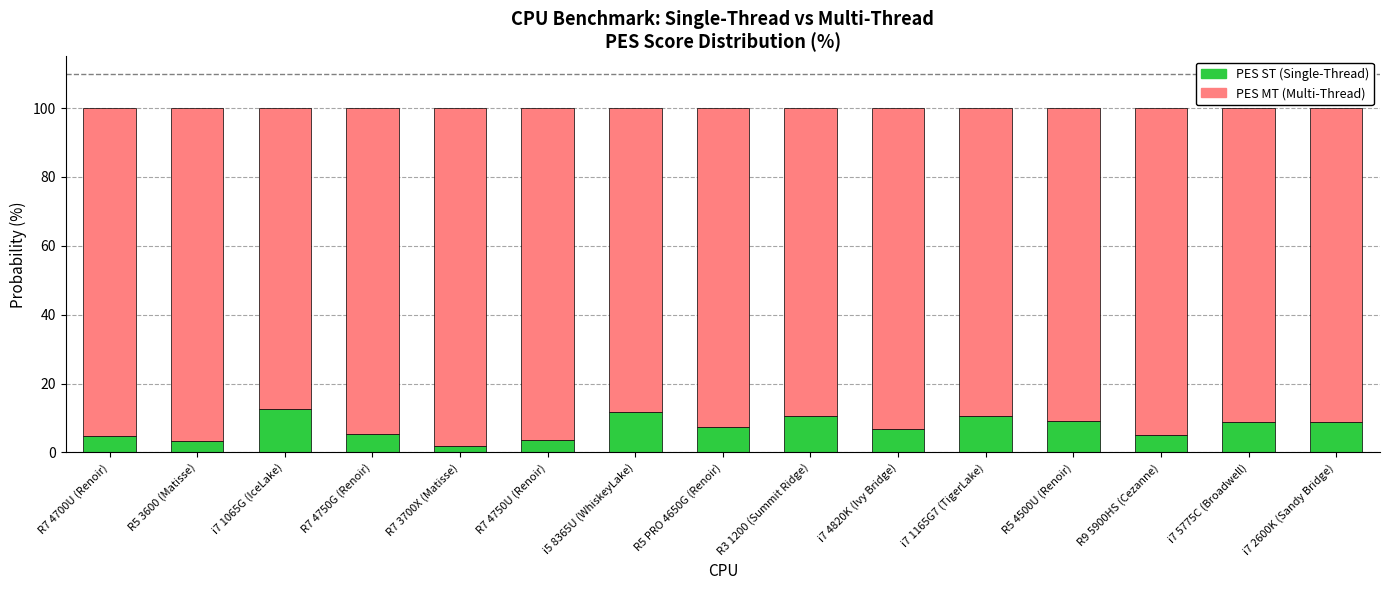

What is the highest value of the PES ST (Single-Thread) series?

12.6